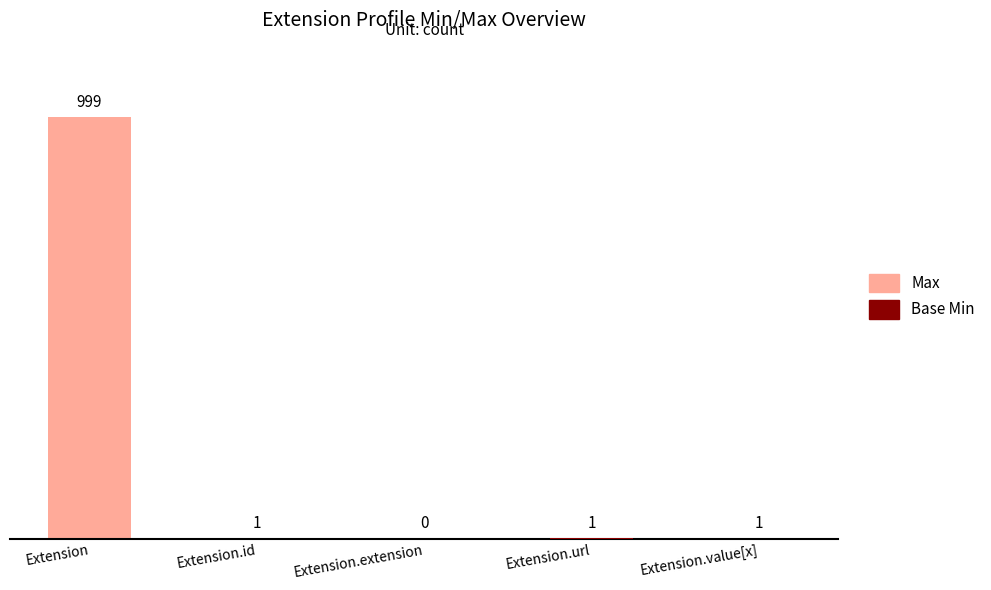

What is the label of the 4th bar from the left?

Extension.url